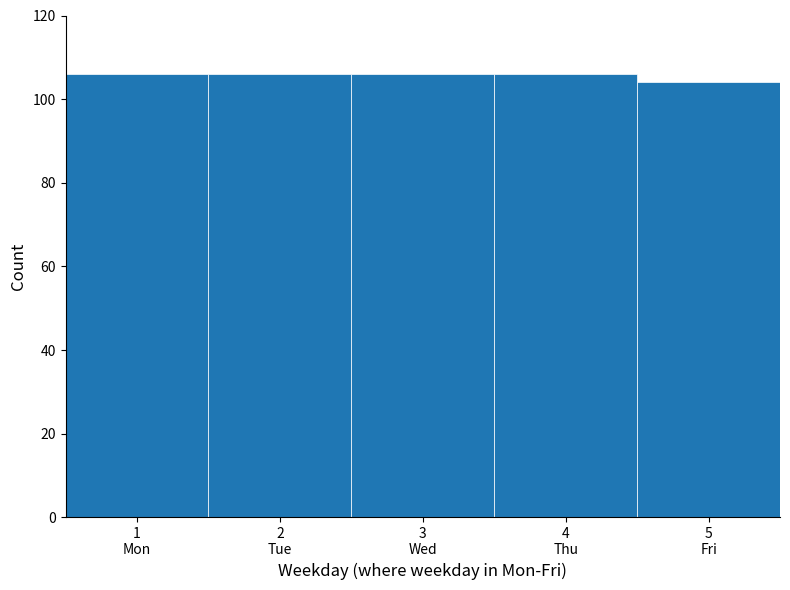

Reading left to right, list all the values displayed in this chart.

106	106	106	106	104